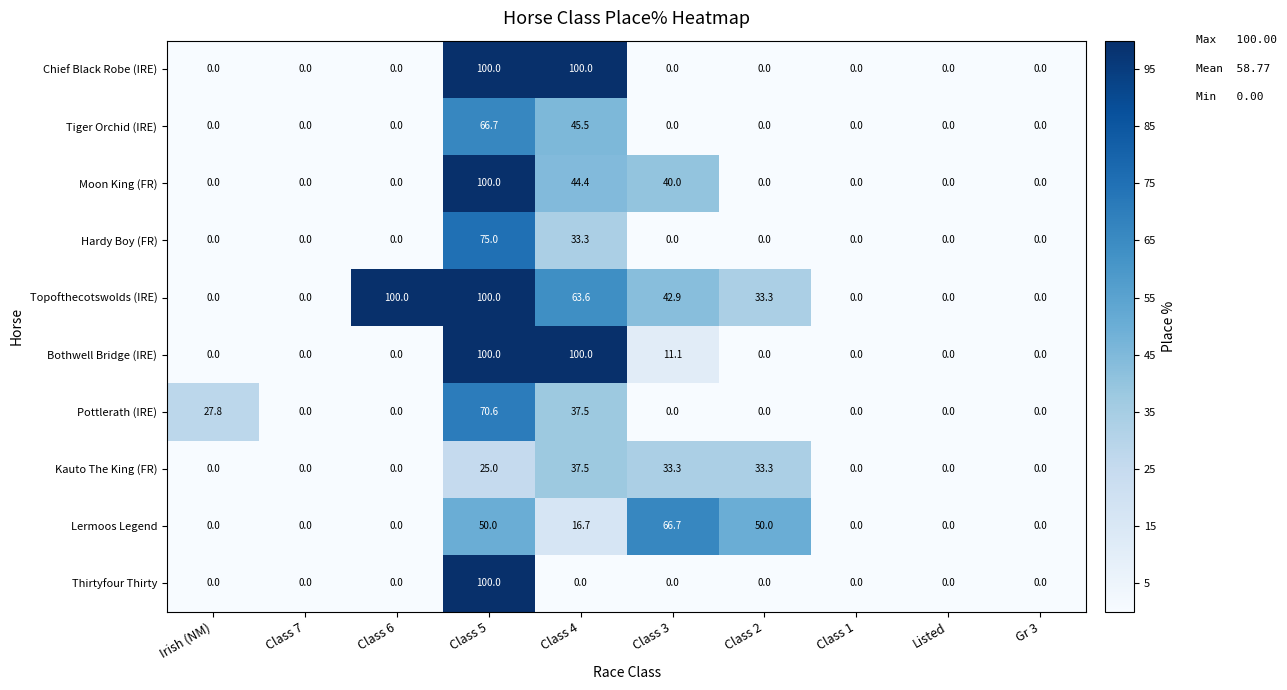

What is the total value across all series at Class 6?

100.0